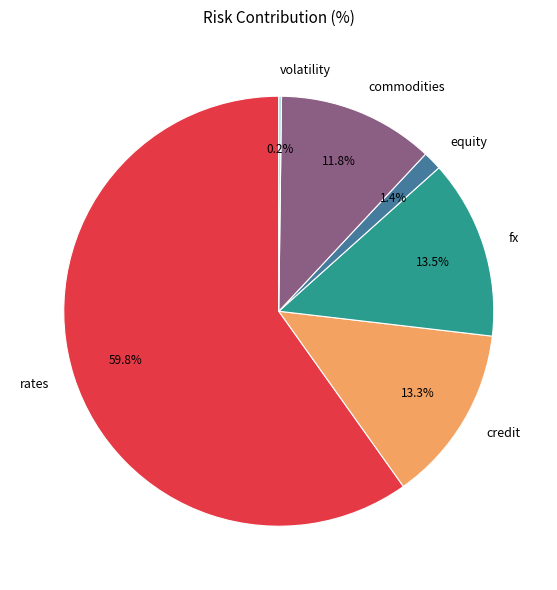

Is rates the majority of the pie?

Yes